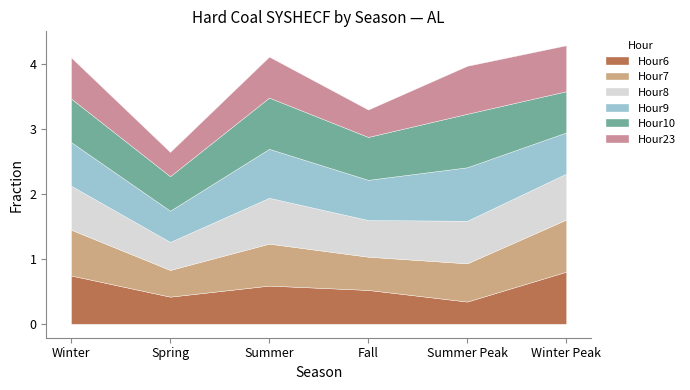

True or false: Hour7 has a value of 0.8 at Winter Peak.

True